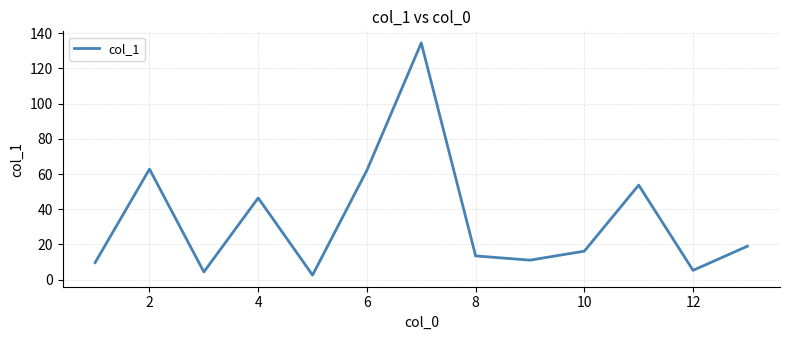

What is the greatest value displayed?

134.4